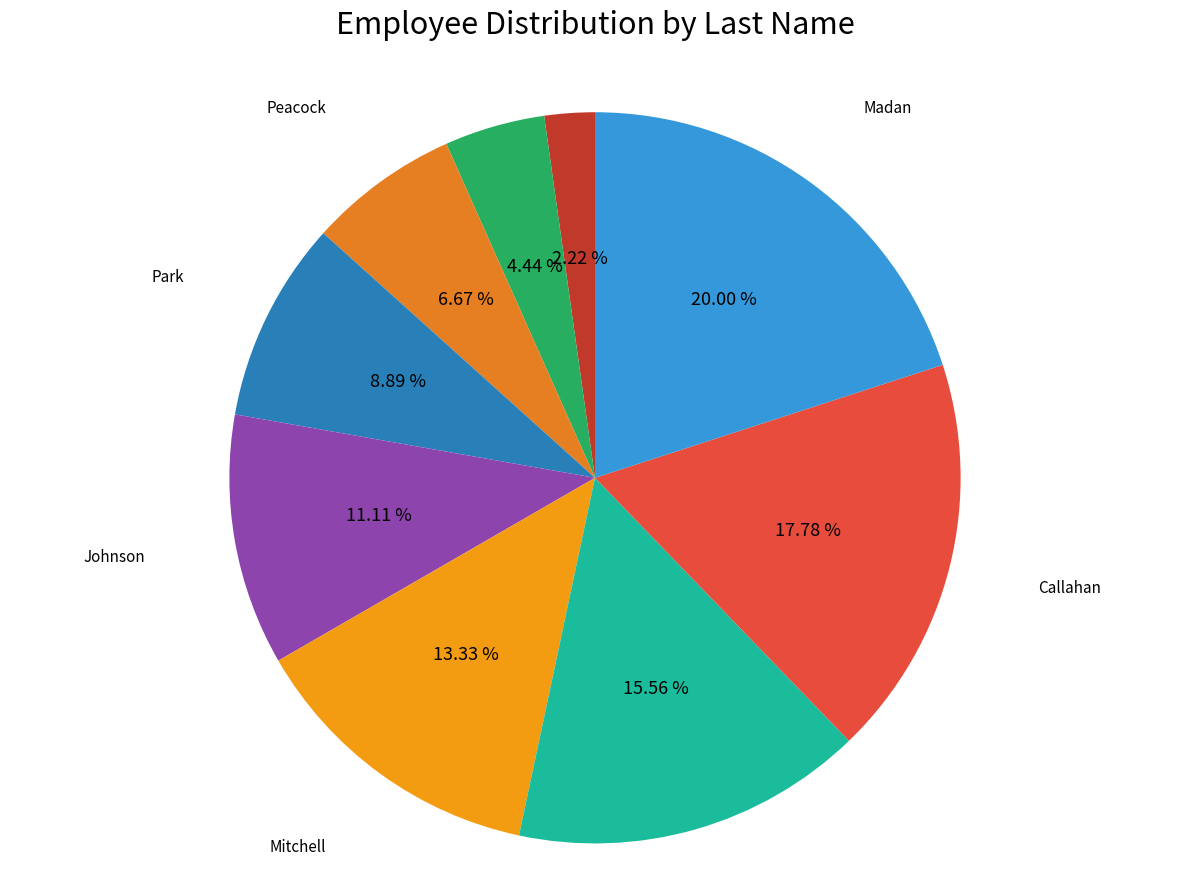

How many slices are in this pie chart?

9